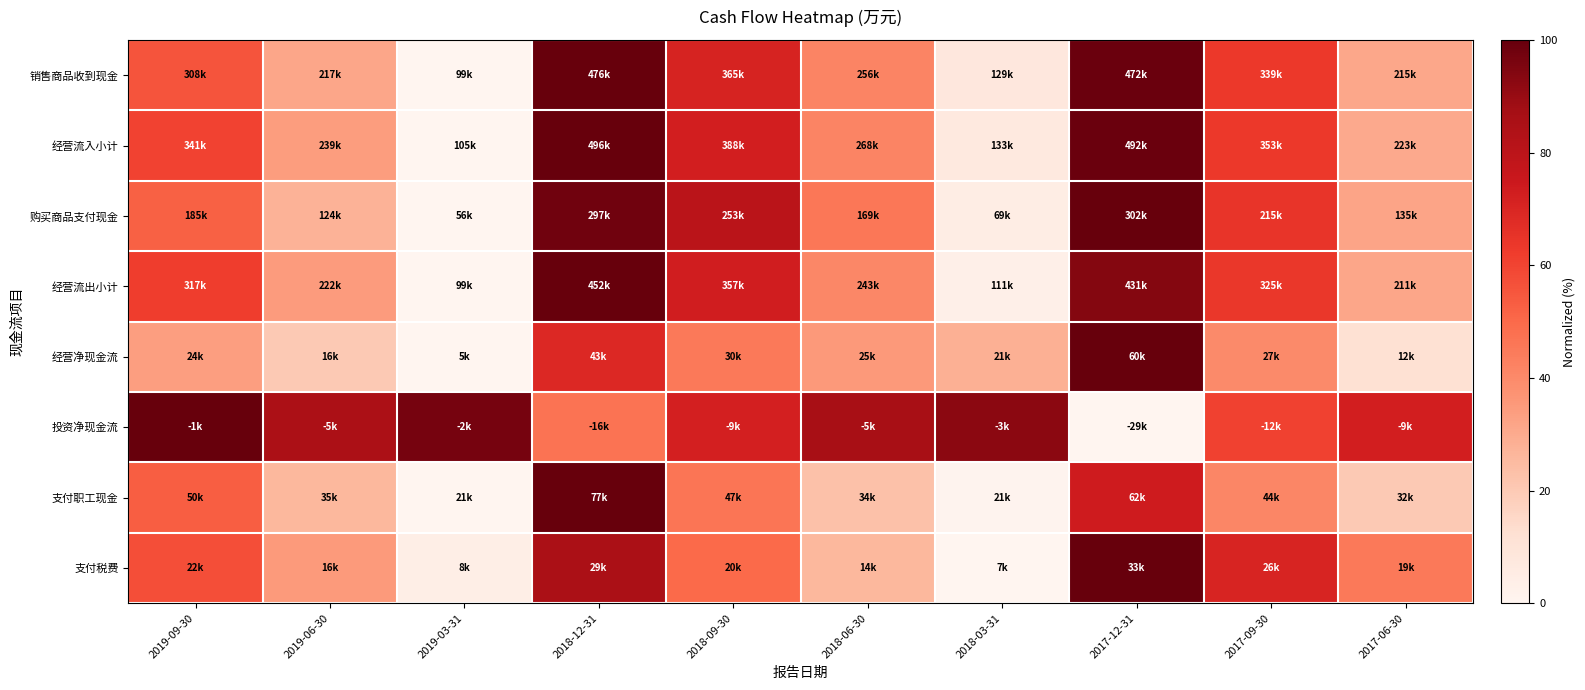

At which category does the chart reach its peak across all series?

2018-12-31